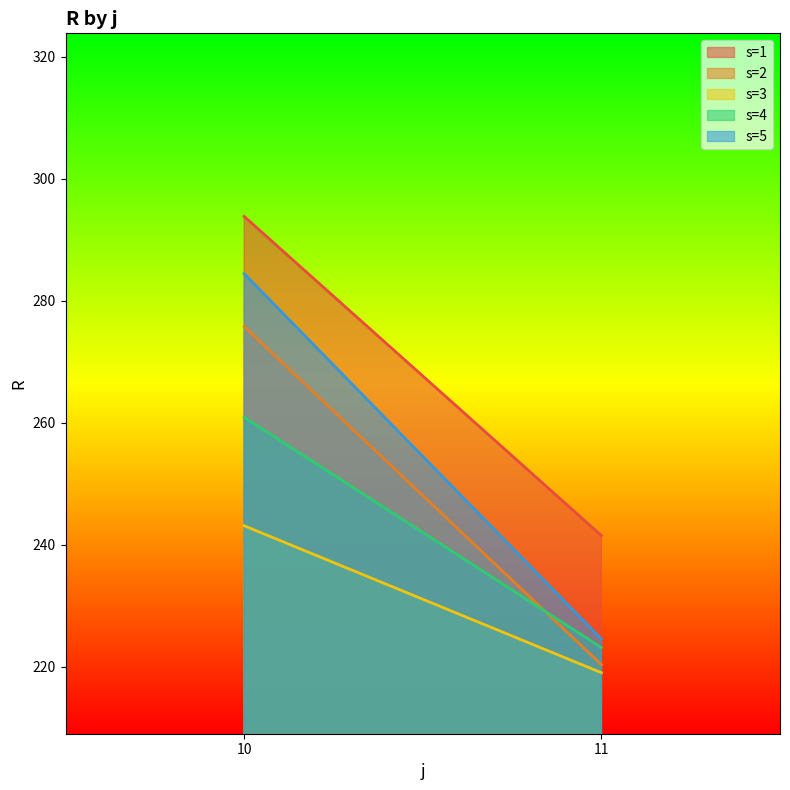

What is the sum of the s=3 values at 10 and 11?

462.2